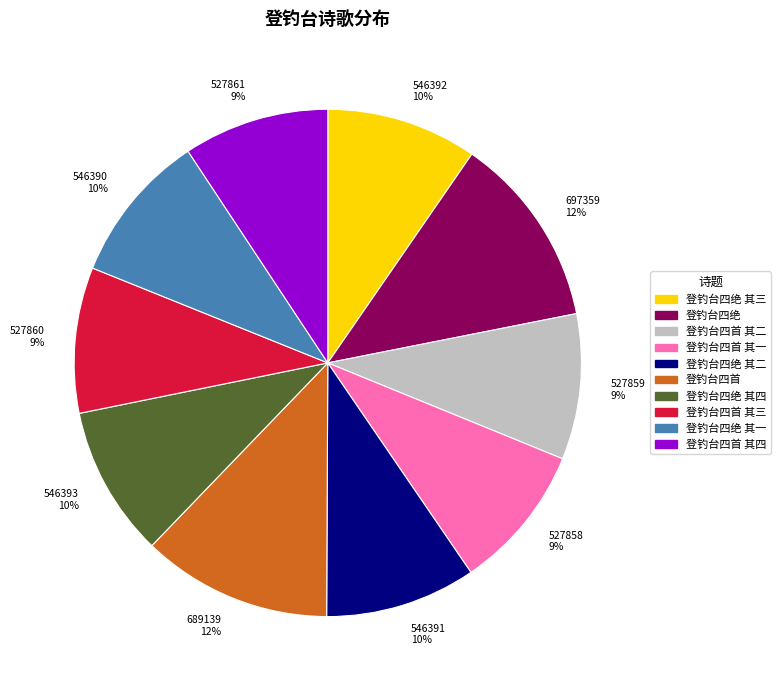

To the nearest percent, what is the combined percentage of 登钓台四首 其二 and 登钓台四绝 其三?

19%